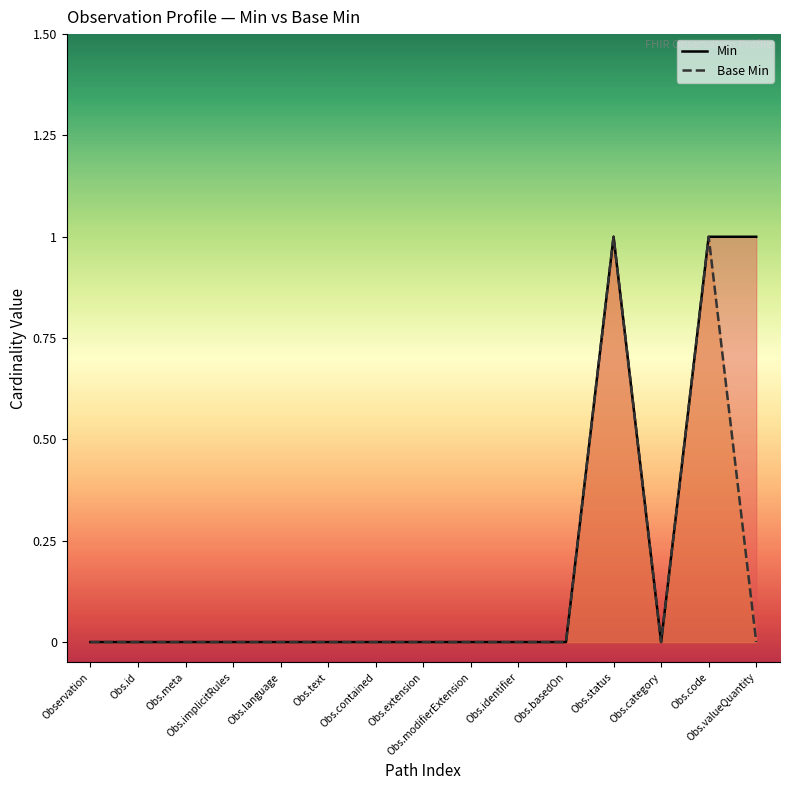

How many distinct data groups are displayed?

2